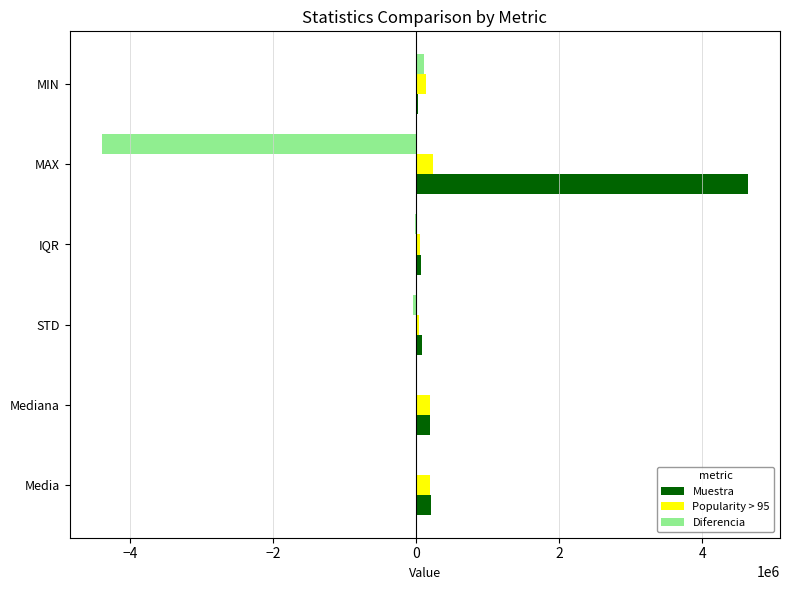

Which series has the largest total across all categories?

Muestra